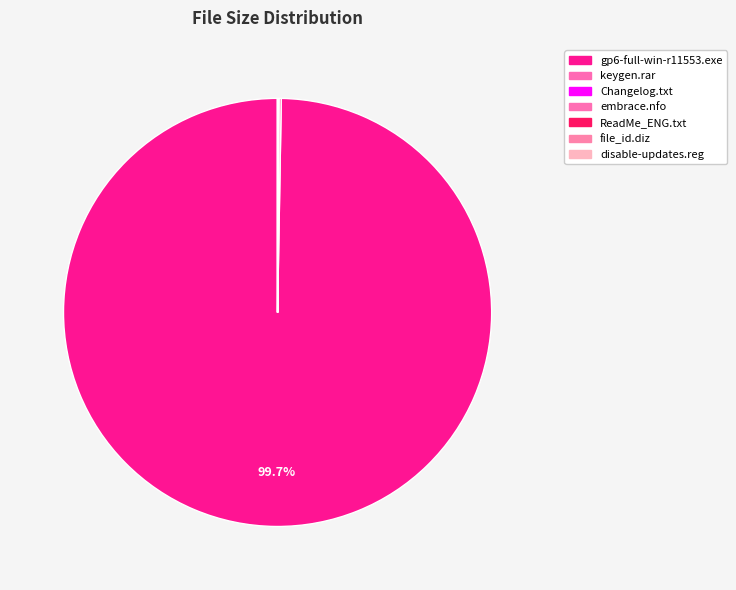

Which category accounts for the majority?

gp6-full-win-r11553.exe